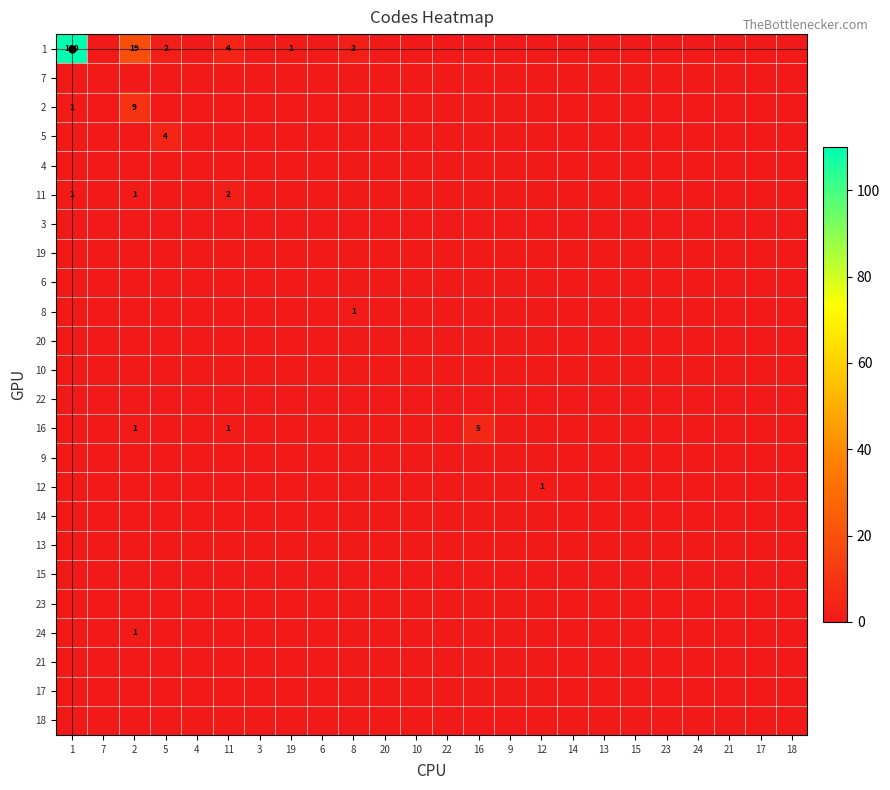

Which series has the widest spread of values?

1